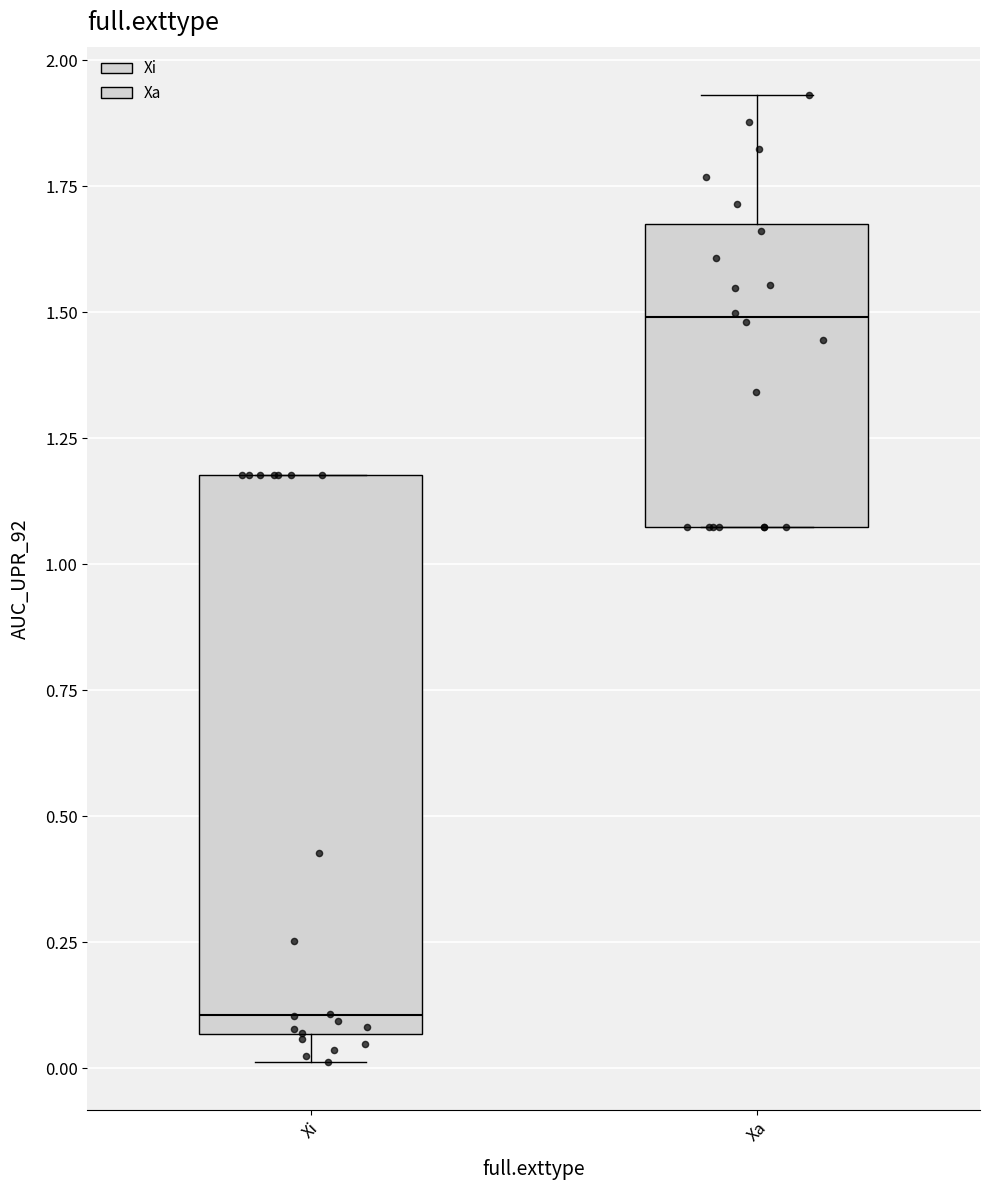

Which box has the highest median line?

Xa